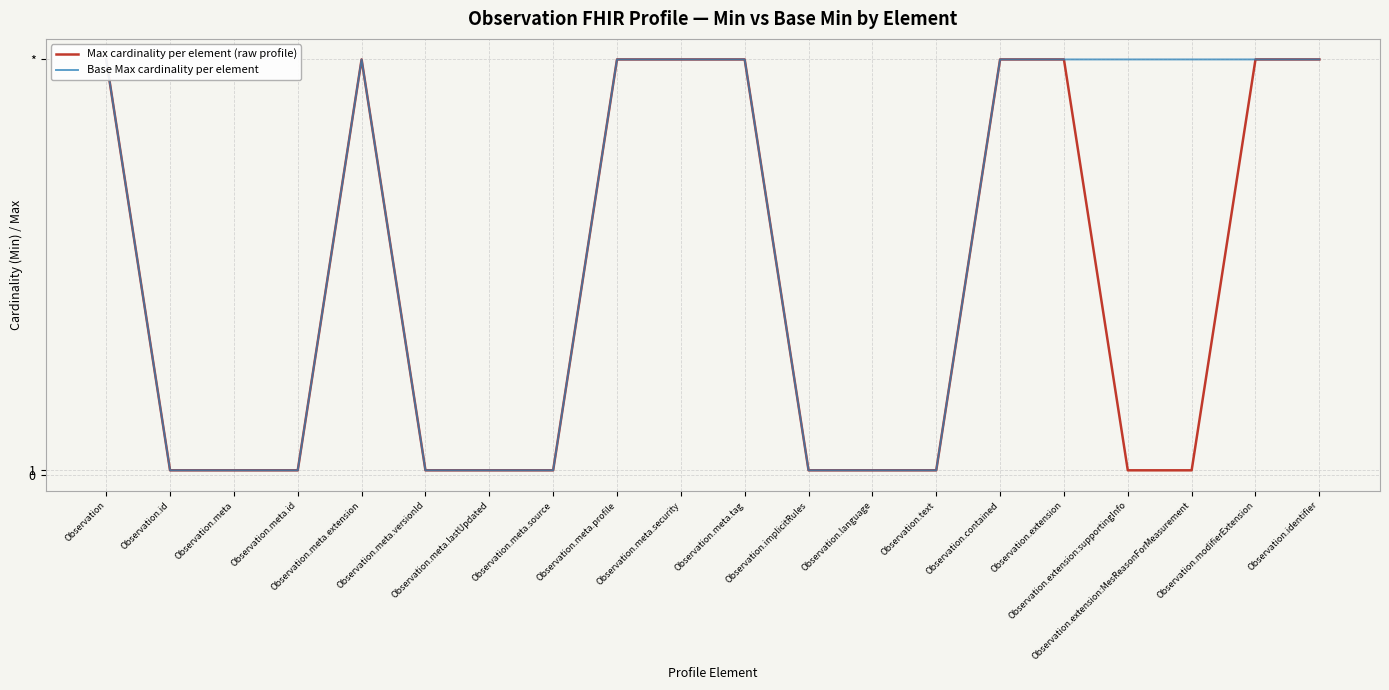

What is the difference between the maximum and minimum values in the Max cardinality per element (raw profile) series?

98